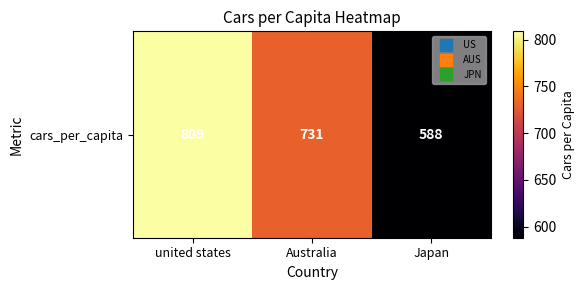

List the labels in order of value, smallest first.

Japan, Australia, united states